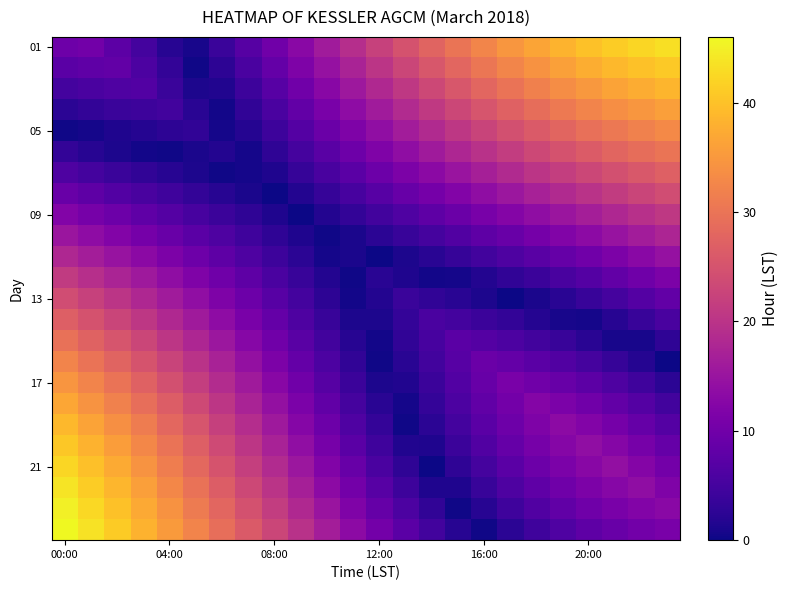

At which category is the sum across all series the highest?

00:00